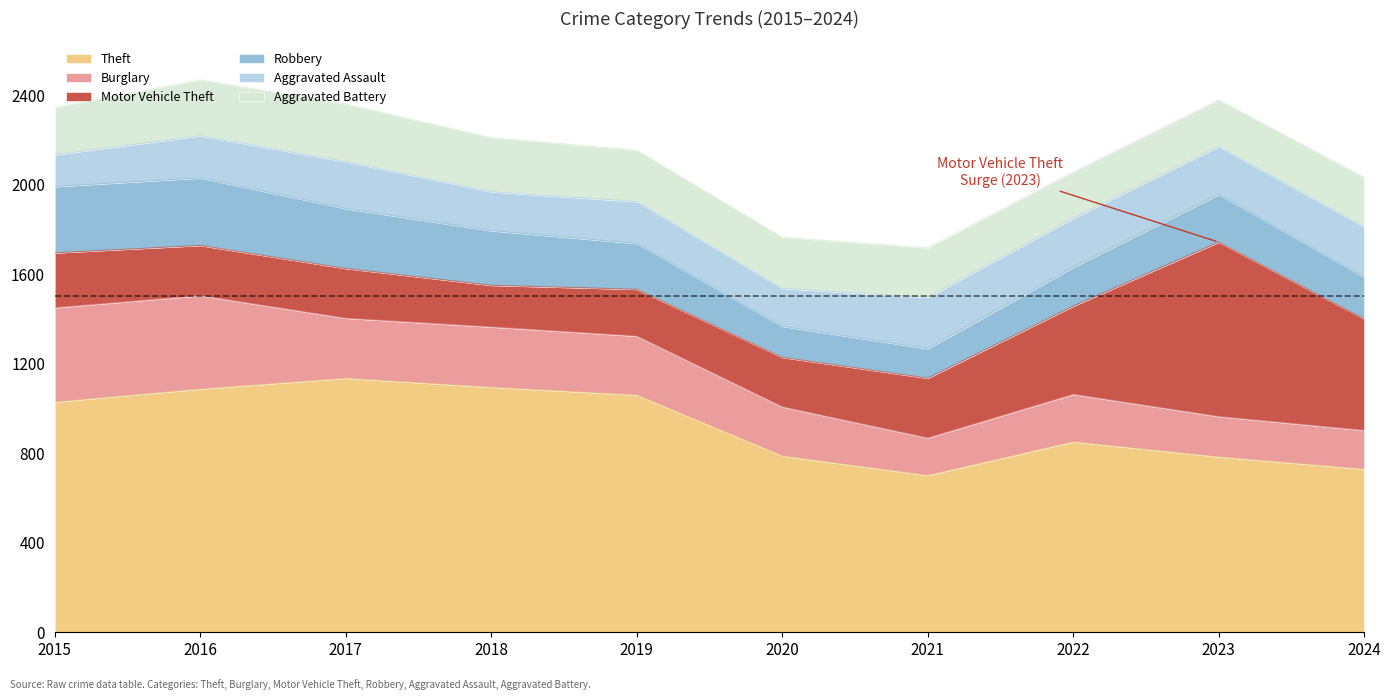

At which label does Aggravated Assault reach its minimum?

2015